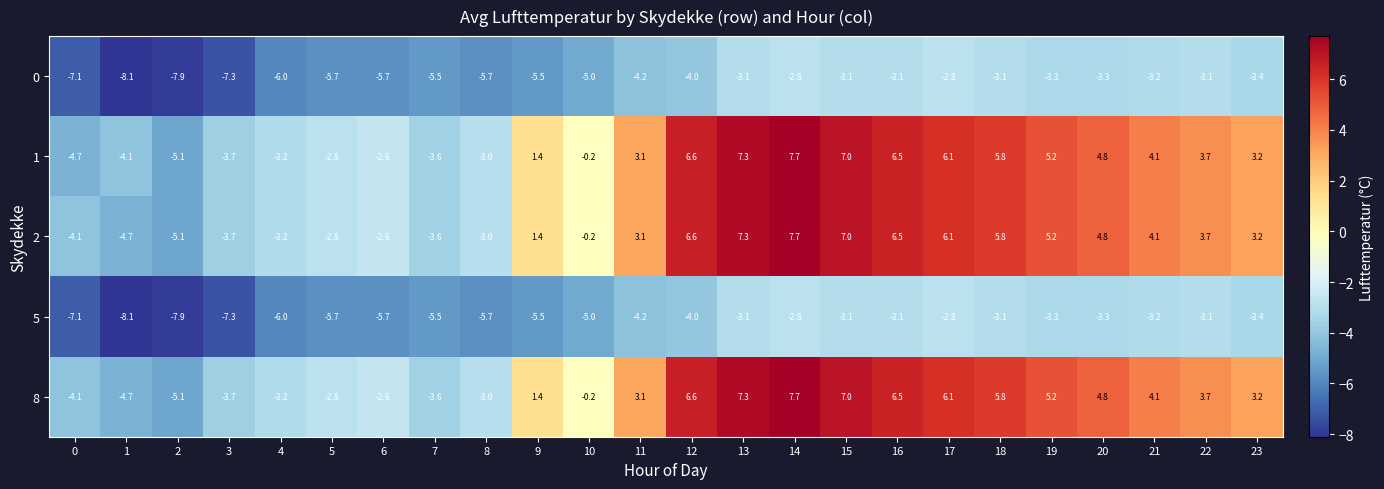

At which category does the chart reach its minimum across all series?

1